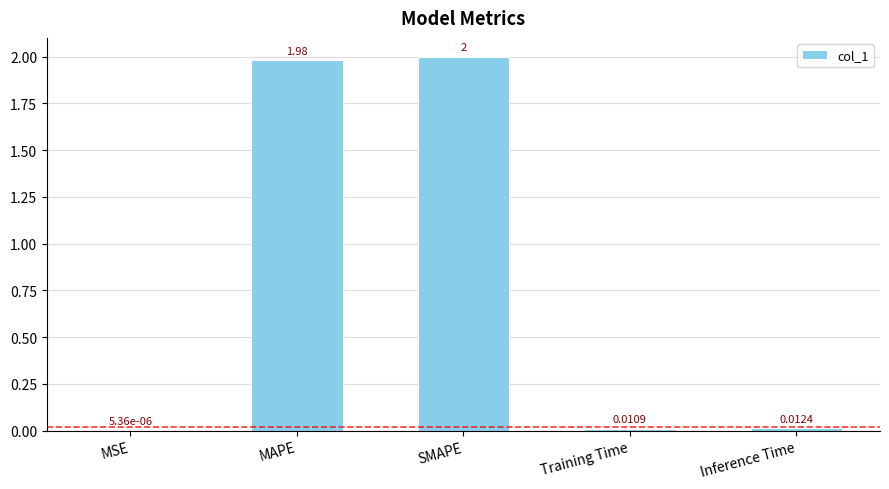

Where is the data nearest to the value 1?

MAPE